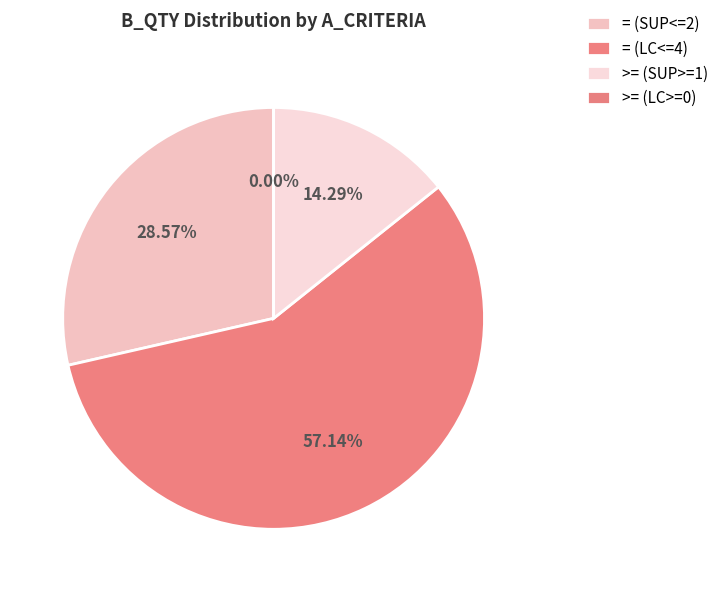

Which category has the smallest portion of the pie?

>= (LC>=0)